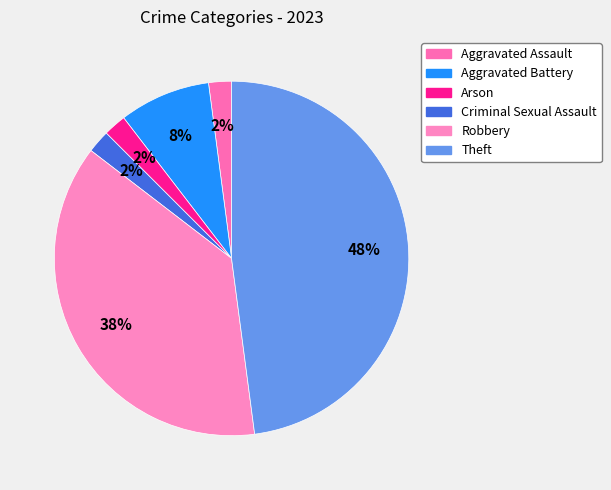

Rank the categories by value from lowest to highest.

Aggravated Assault, Arson, Criminal Sexual Assault, Aggravated Battery, Robbery, Theft